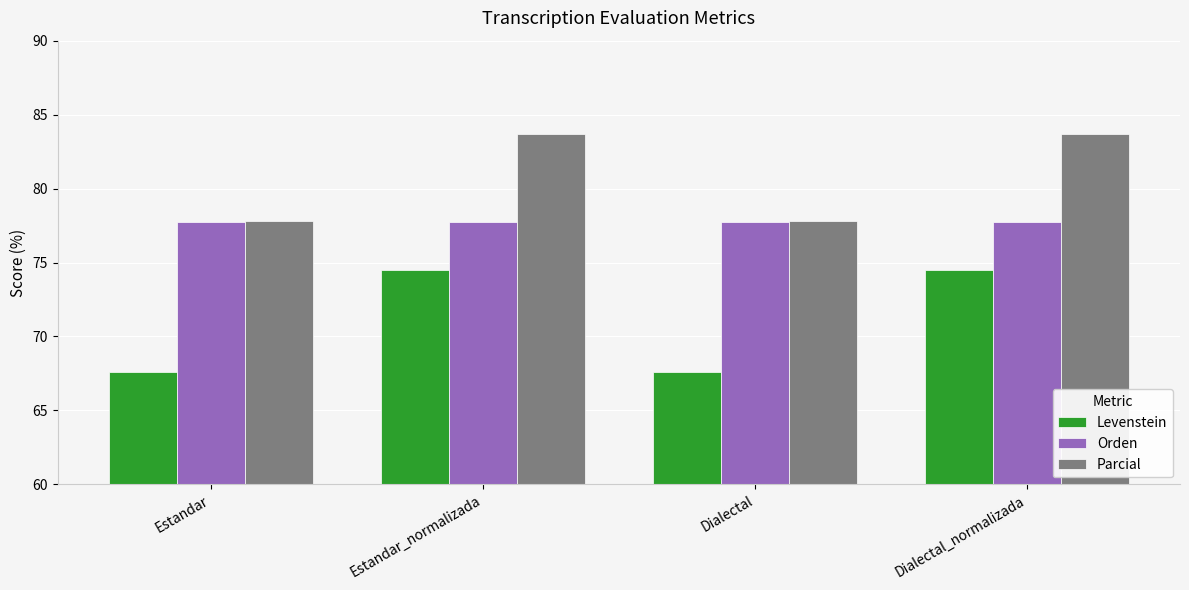

What is the maximum value for Levenstein?

74.5